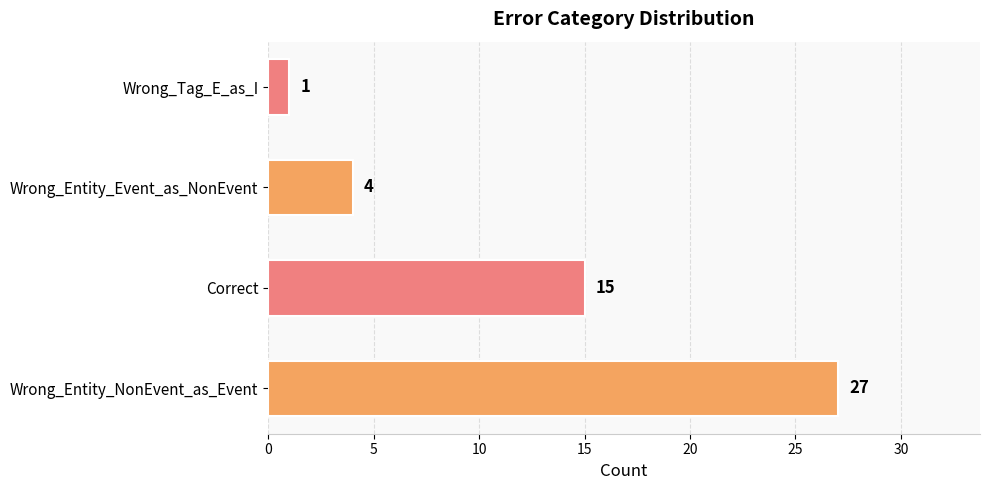

What is the minimum value shown in the chart?

1